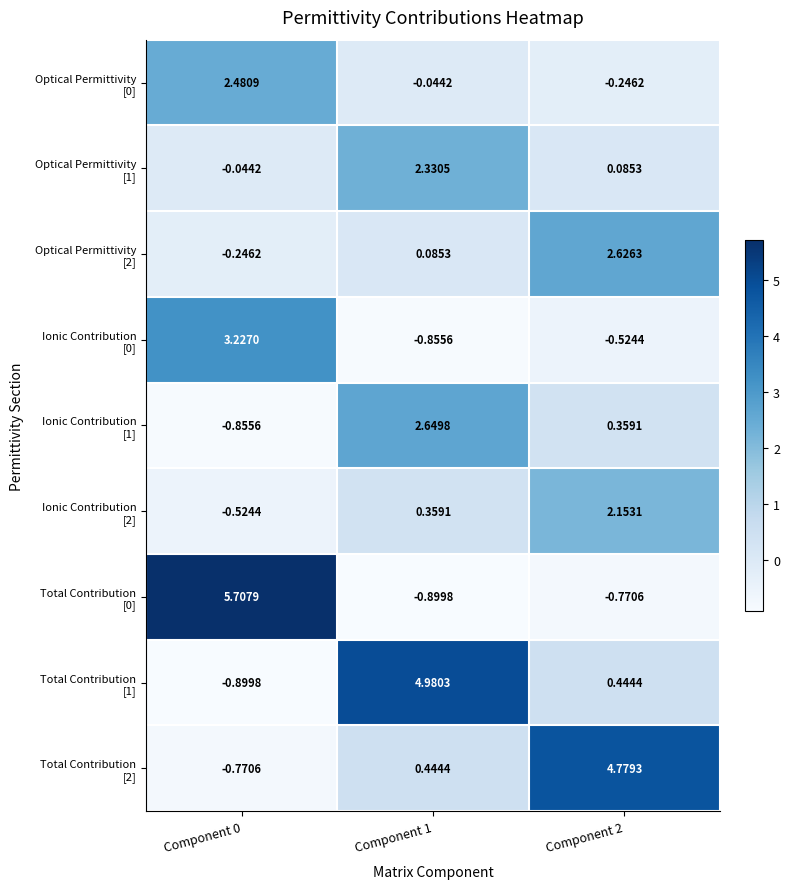

At which category does the chart reach its peak across all series?

Component 0